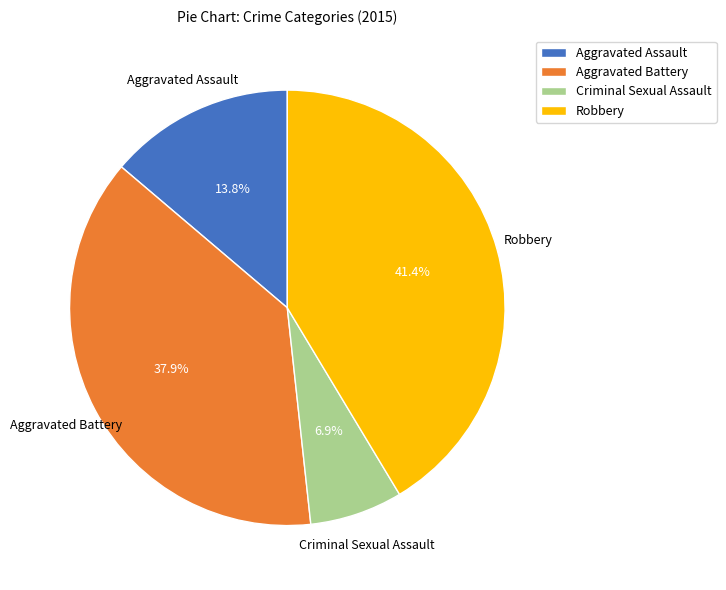

Rank the categories by value from highest to lowest.

Robbery, Aggravated Battery, Aggravated Assault, Criminal Sexual Assault